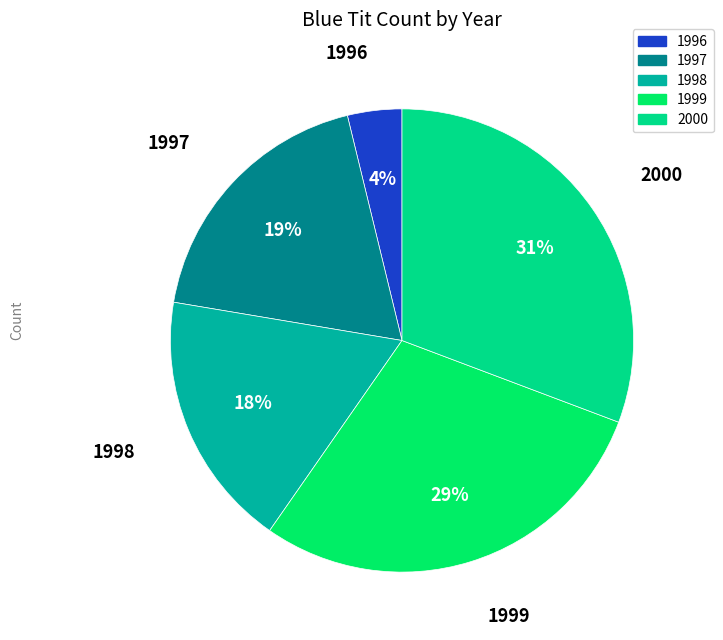

To the nearest percent, what portion does 1999 represent?

29%